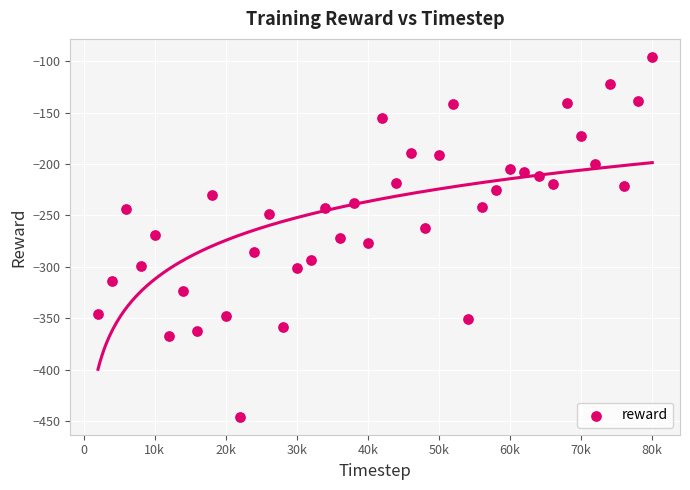

What is the range of X values (max minus min)?

78000.0